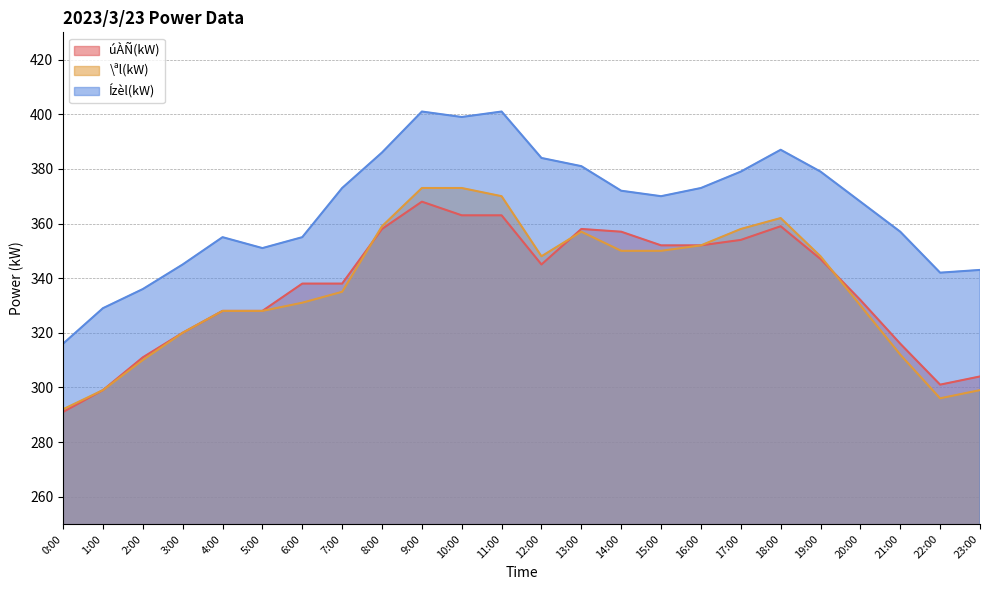

What is the label of the 11th point from the right?

13:00